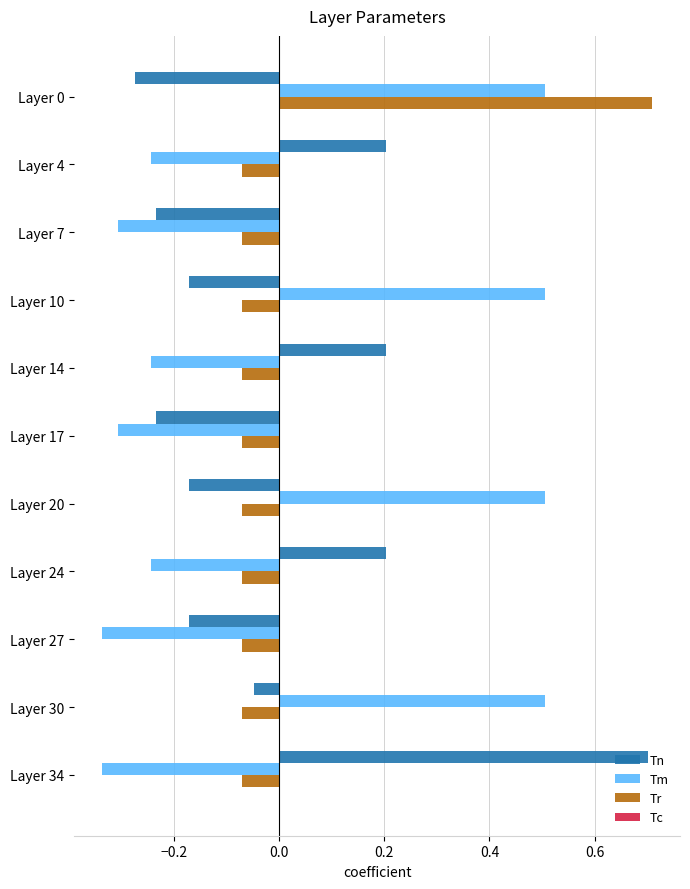

How many values in Tr are above zero?

1